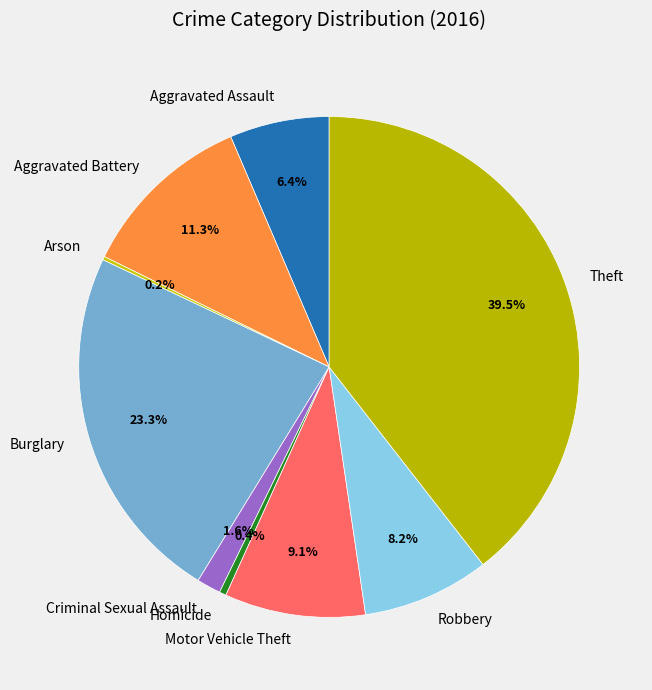

To the nearest percent, what portion does Robbery represent?

8%